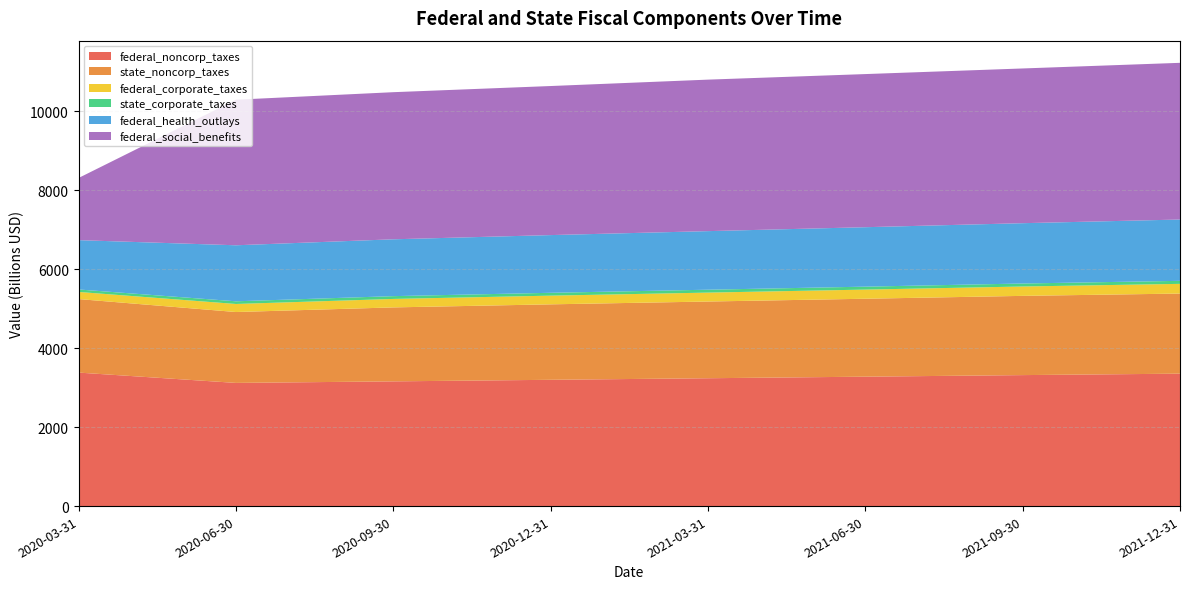

Reading left to right, extract all data points from this chart.

federal_noncorp_taxes: 3381.6	3120.2	3159.3	3198.9	3238.6	3278.2	3317.9	3354.4
state_noncorp_taxes: 1862.4	1795.6	1873.7	1911.5	1943.2	1974.1	2007.2	2029.3
federal_corporate_taxes: 180.5	203.9	214.6	220.3	226.0	231.7	237.4	245.7
state_corporate_taxes: 62.7	67.8	70.8	72.2	73.4	74.6	75.8	76.7
federal_health_outlays: 1249.5	1419.0	1439.7	1461.8	1483.8	1505.8	1527.9	1553.0
federal_social_benefits: 1574.8	3687.2	3726.4	3775.7	3837.5	3878.7	3919.3	3969.1